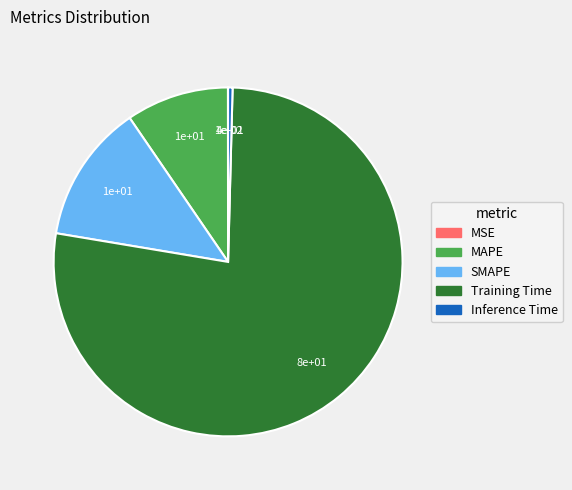

Which category accounts for the majority?

Training Time